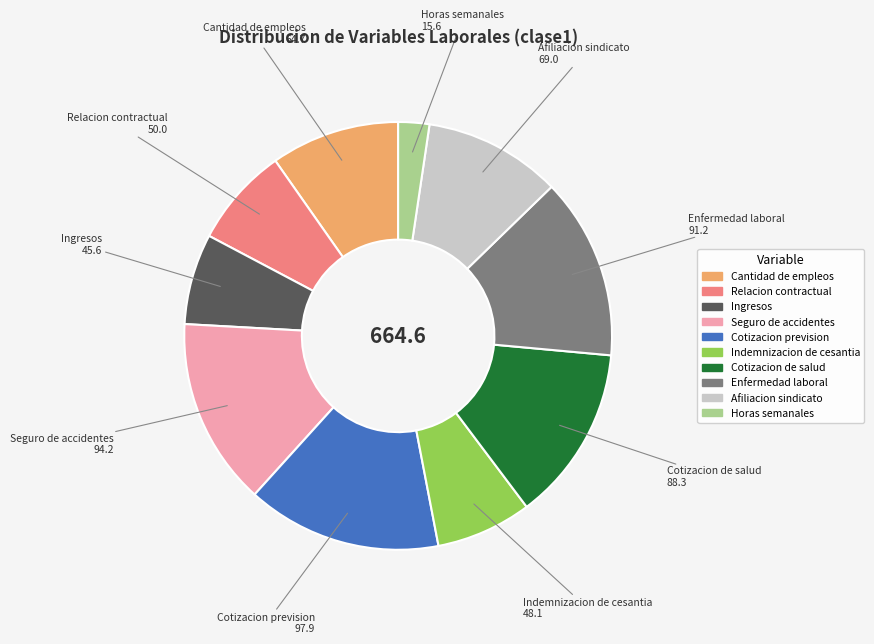

Is there any slice that represents more than half of the pie?

No